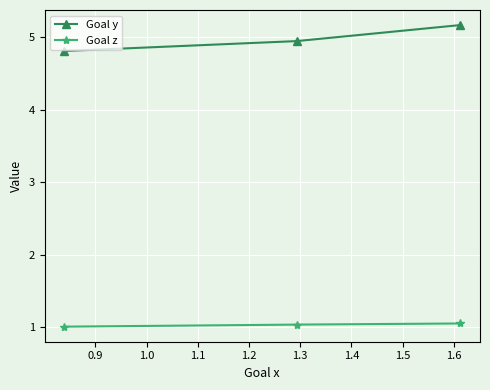

Which series has the largest range (max minus min)?

Goal y